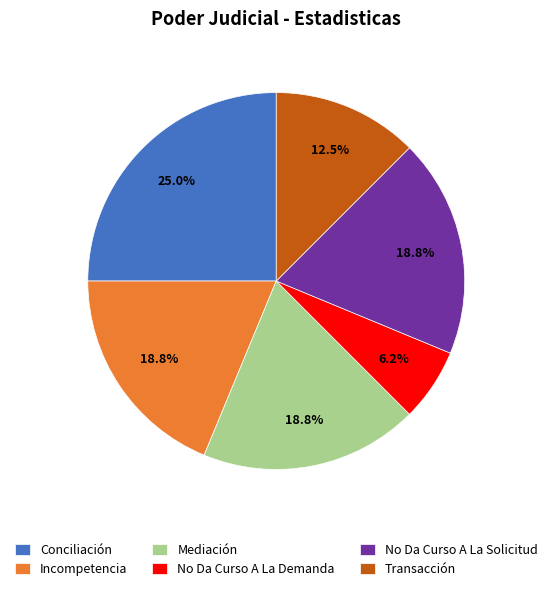

Count the number of slices in the pie.

6